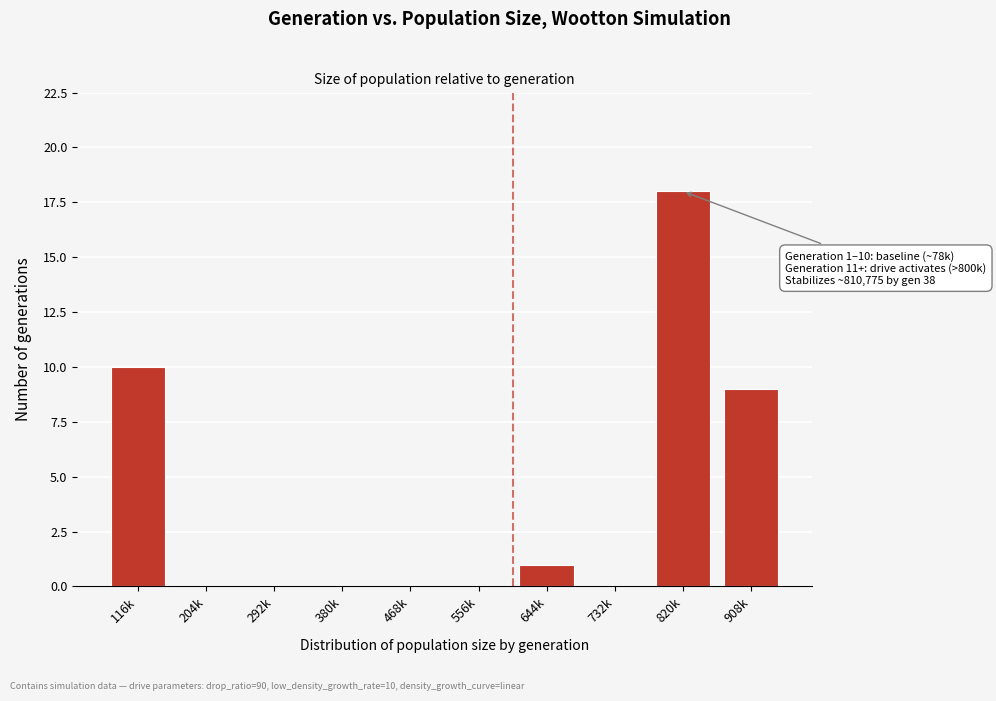

Reading right to left, transcribe all the data shown in this chart.

908k=9	820k=18	732k=0	644k=1	556k=0	468k=0	380k=0	292k=0	204k=0	116k=10